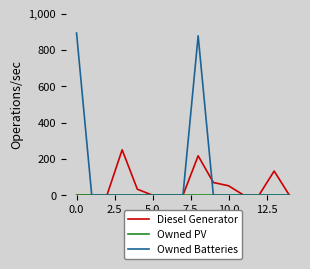

What is the maximum value shown in the chart?

893